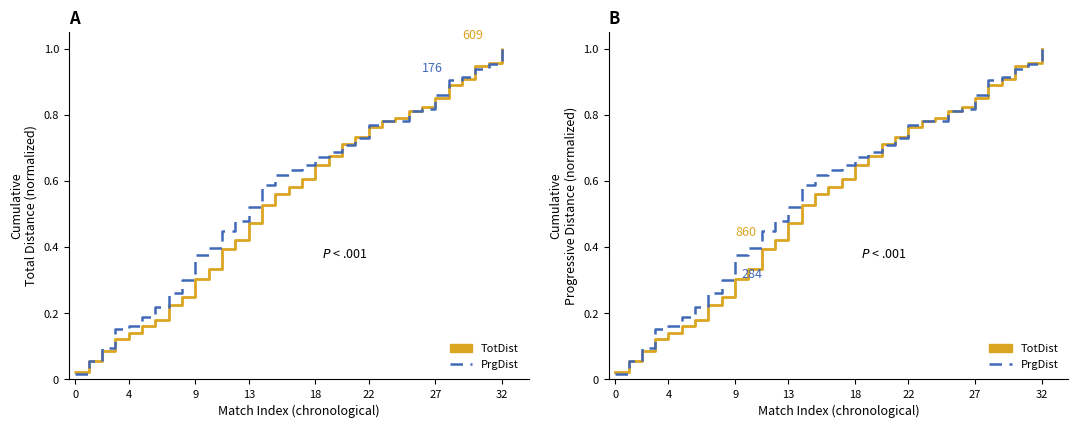

What is the highest value of the PrgDist series?

1.0